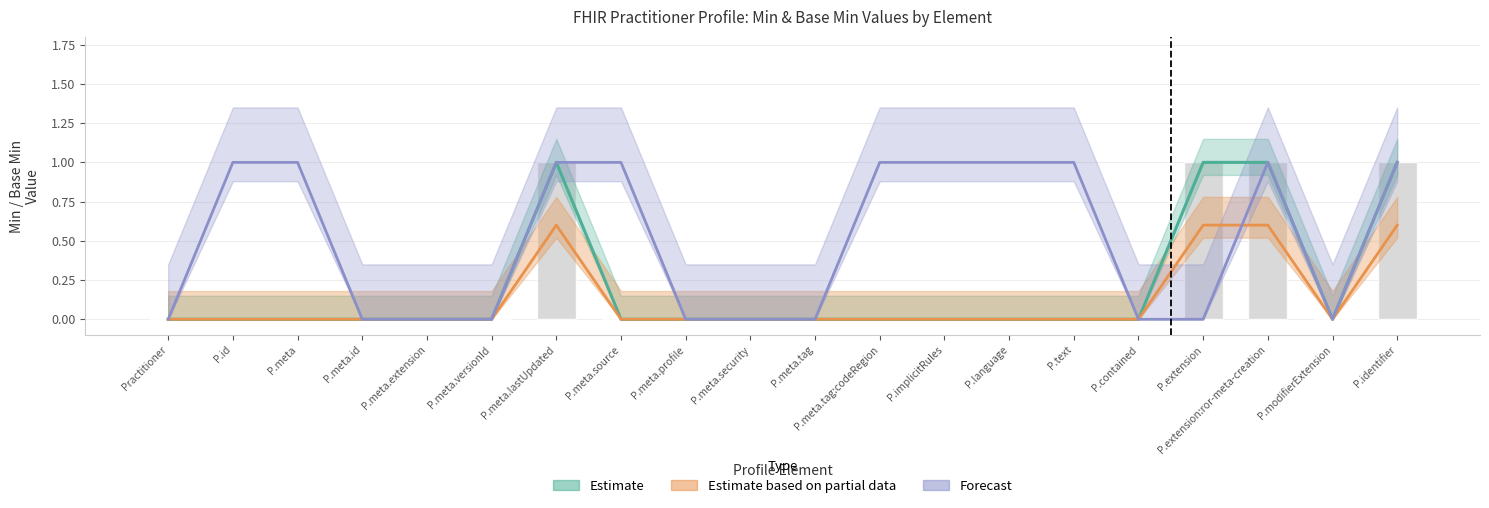

Is it true that Estimate based on partial data equals 0.4 at P.contained?

False